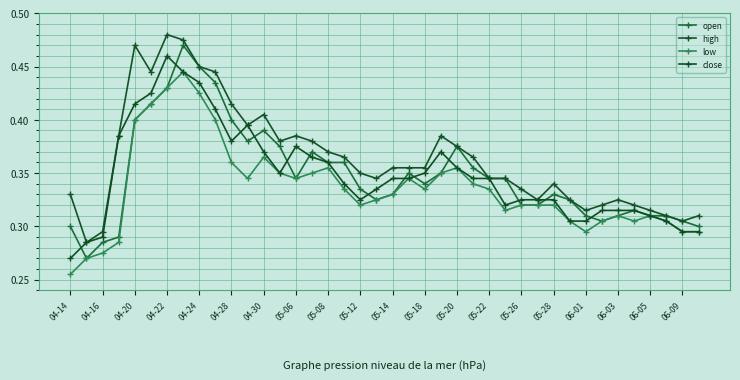

How many interior local valleys does the open series have?

6